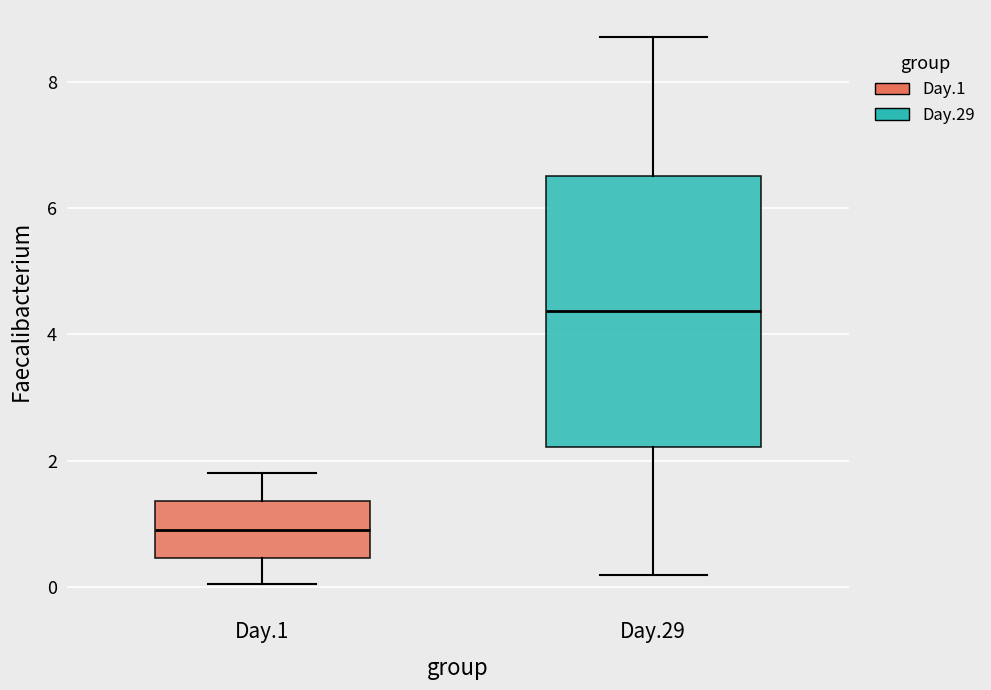

Which box has the lowest median line?

Day.1